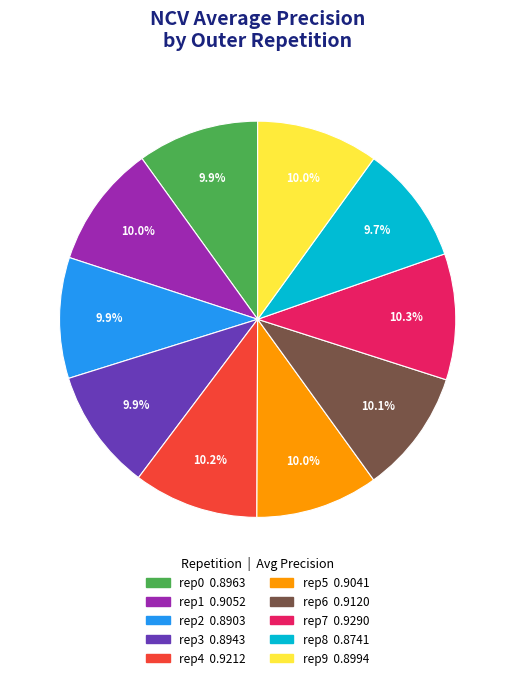

Does any single category account for the majority?

No